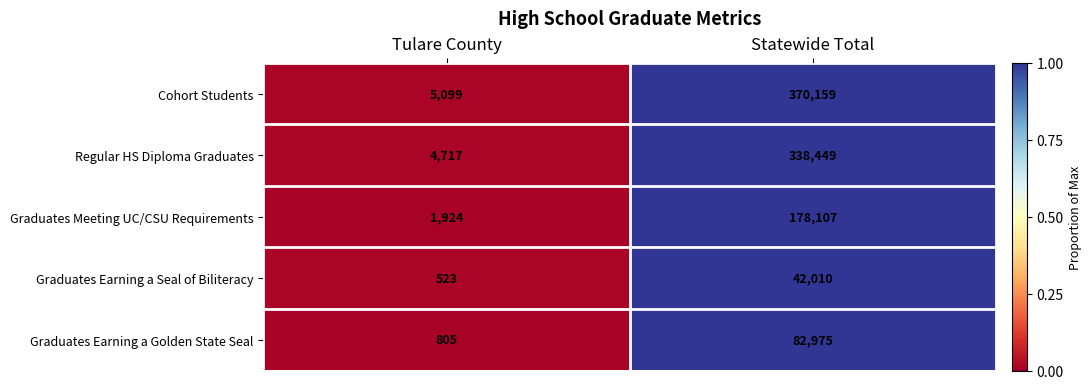

Which category has the highest value across all series?

Statewide Total